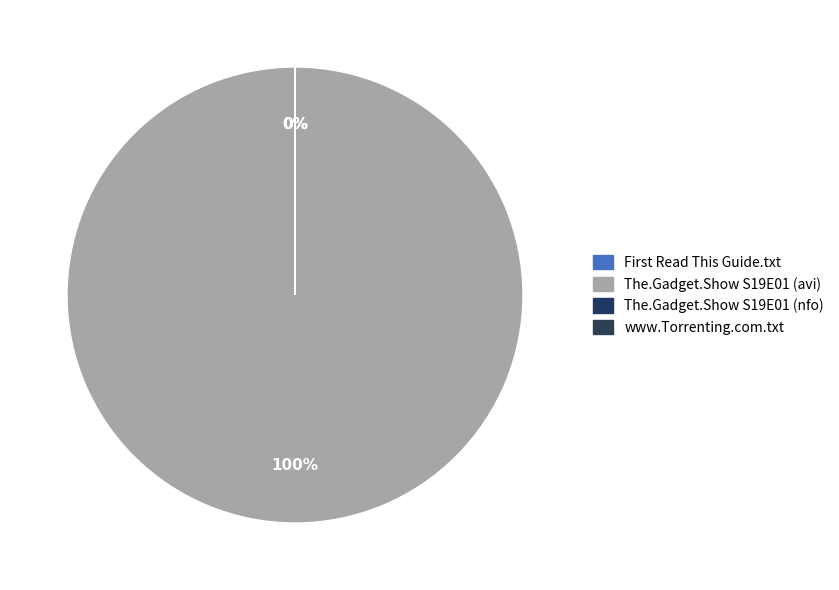

How many slices are in this pie chart?

4